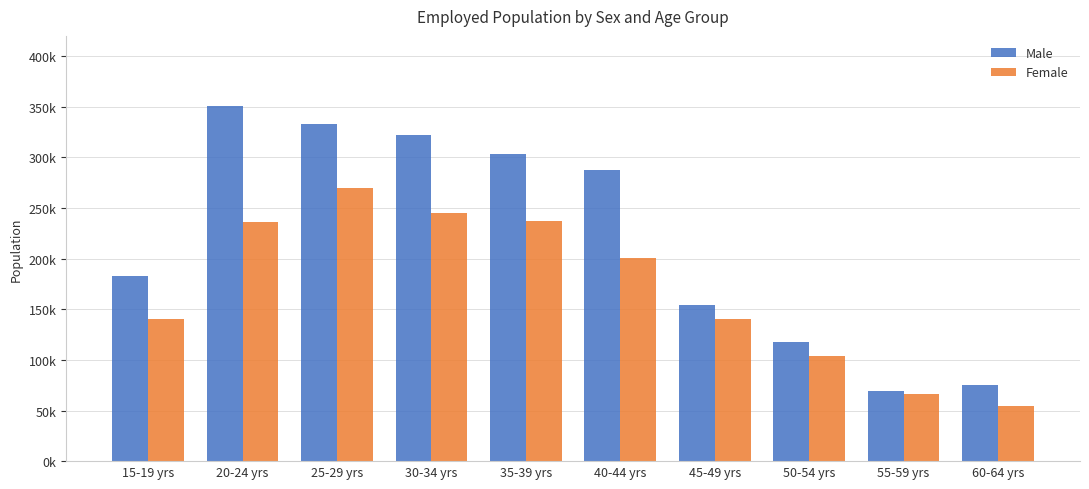

Which series has the widest spread of values?

Male